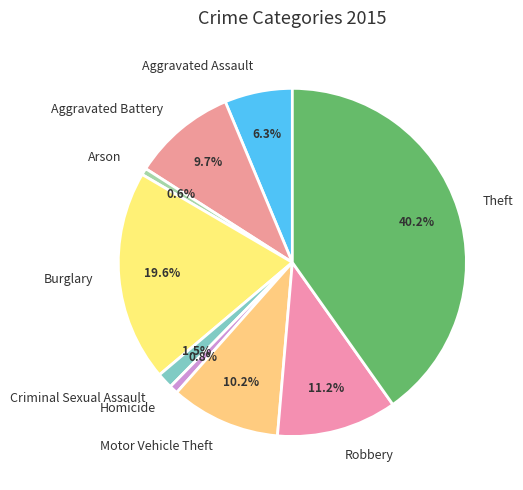

To the nearest percent, what is the difference between the Aggravated Assault and Burglary slice percentages?

13%